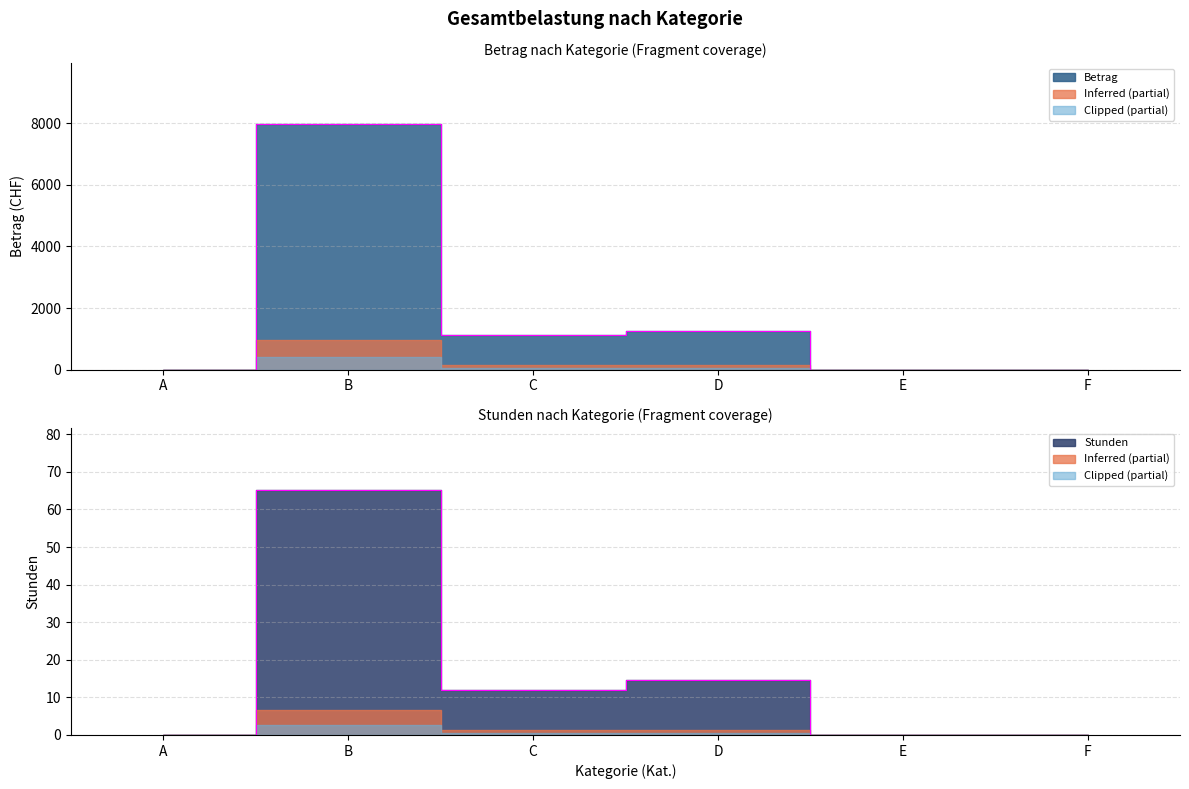

True or false: Stunden and Betrag cross at least once.

False